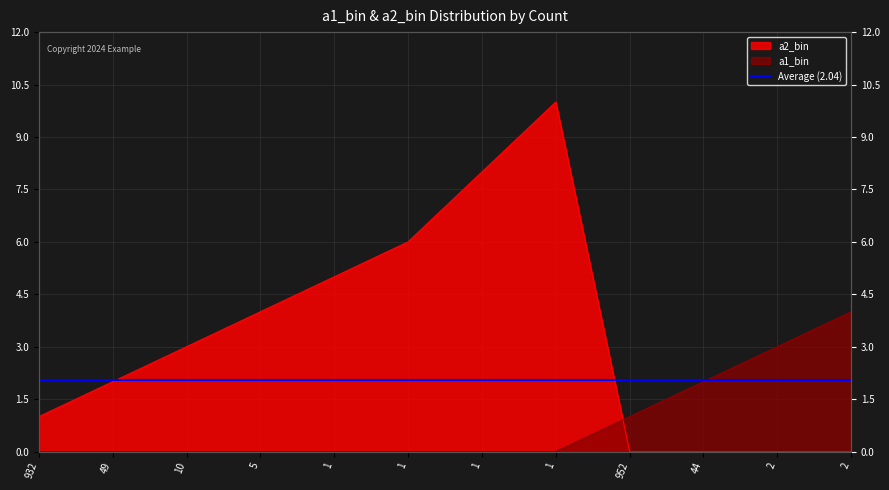

What is the label of the 2nd point from the left?

49